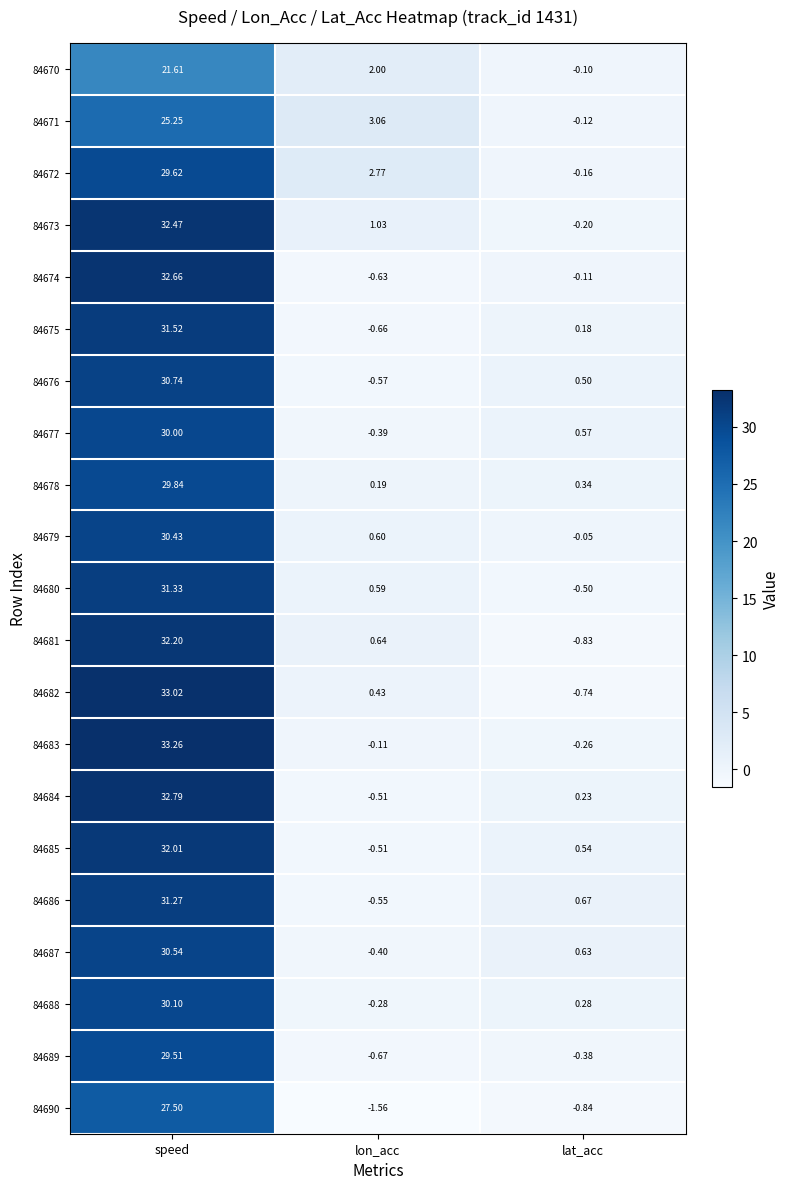

Where does the 84683 series first go above 0?

speed